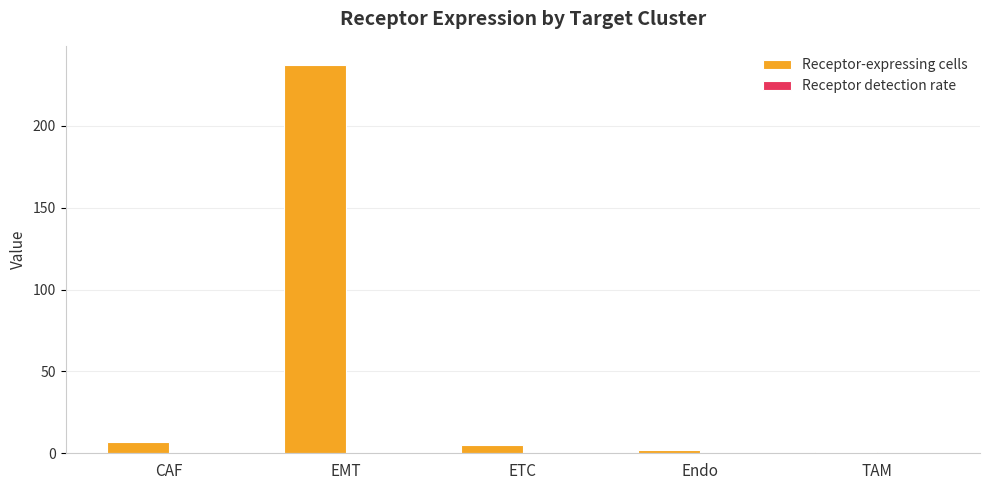

Where is Receptor-expressing cells nearest to the value 119?

CAF